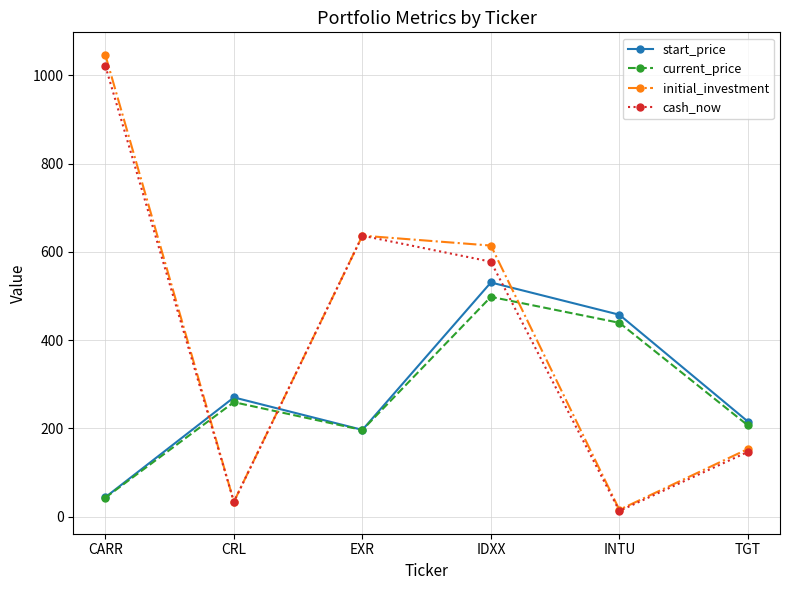

What value does the cash_now series have at CRL?

33.7